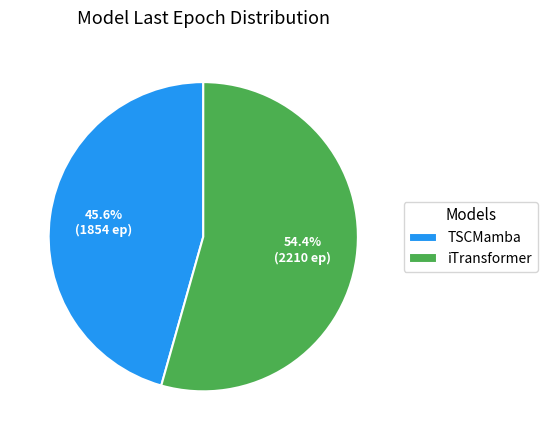

Rank the categories by value from lowest to highest.

TSCMamba, iTransformer